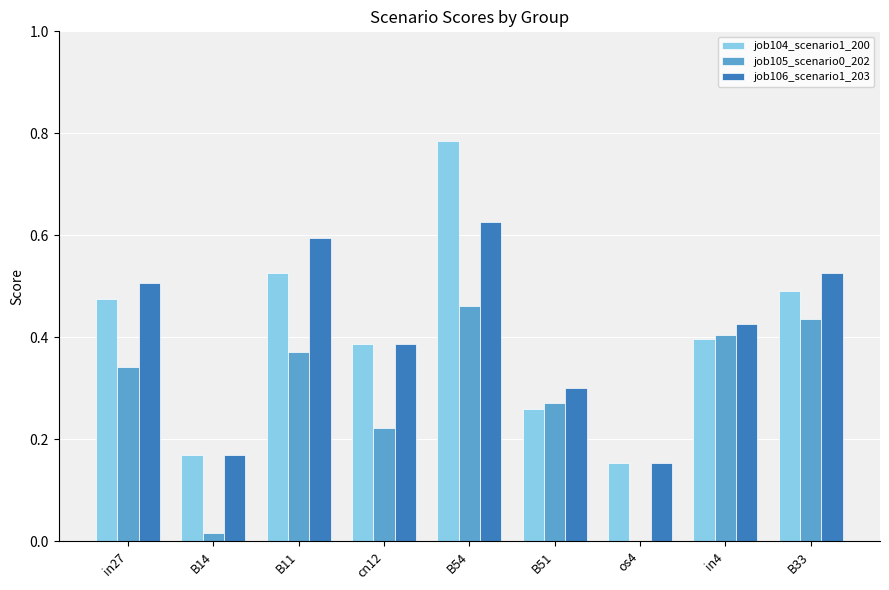

Between B54 and B33, which series saw the biggest shift?

job104_scenario1_200